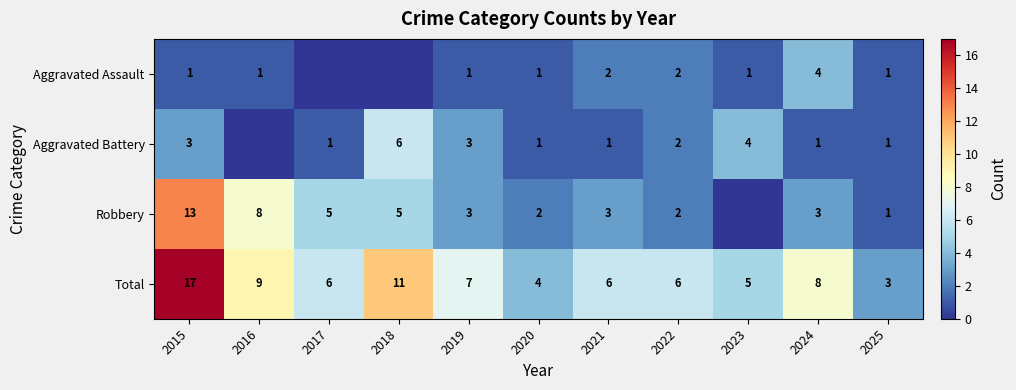

At which category is the sum across all series the highest?

2015